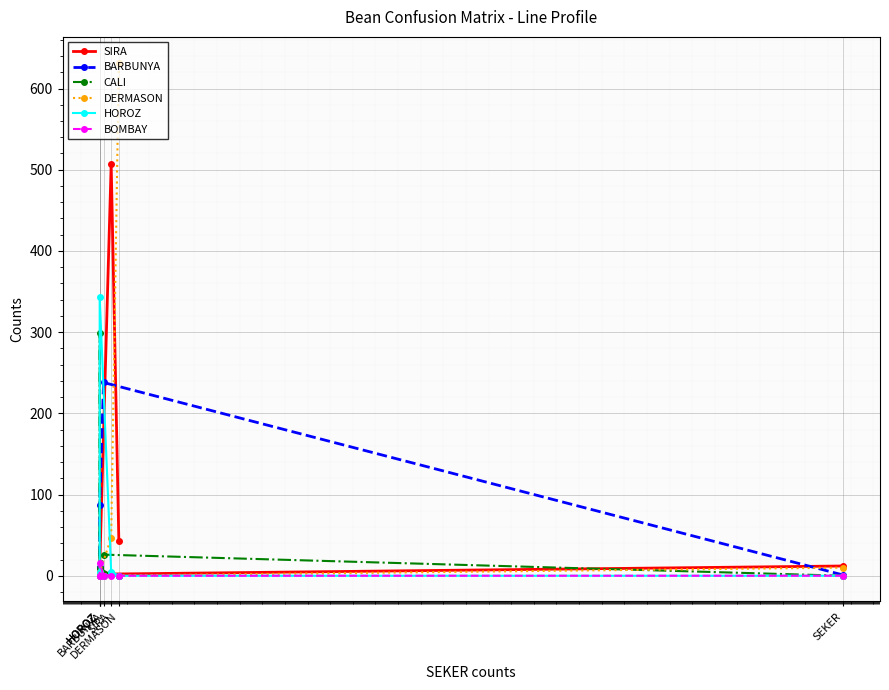

True or false: CALI has a value of 186 at DERMASON.

False